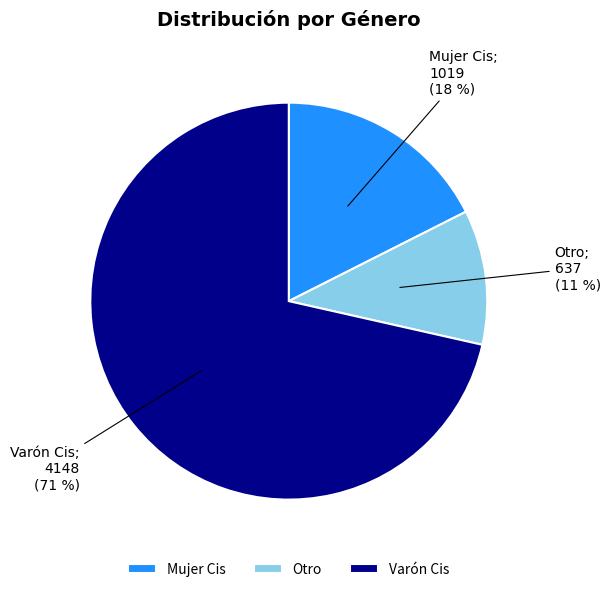

What percentage is the Mujer Cis slice, to the nearest percent?

18%